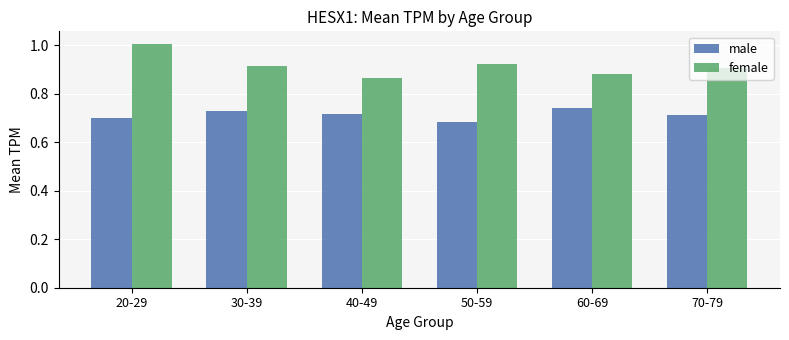

What is the label of the 5th bar from the right?

30-39